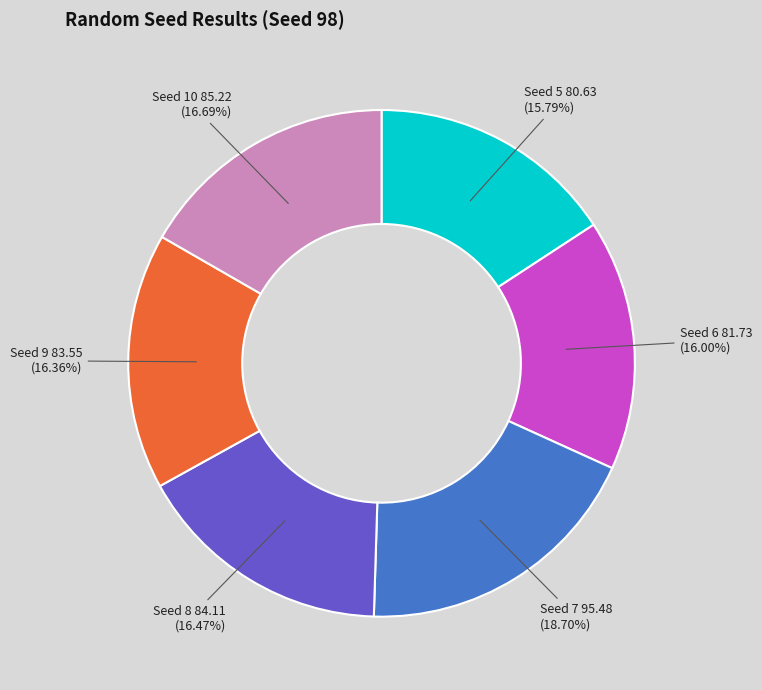

Is there any slice that represents more than half of the pie?

No